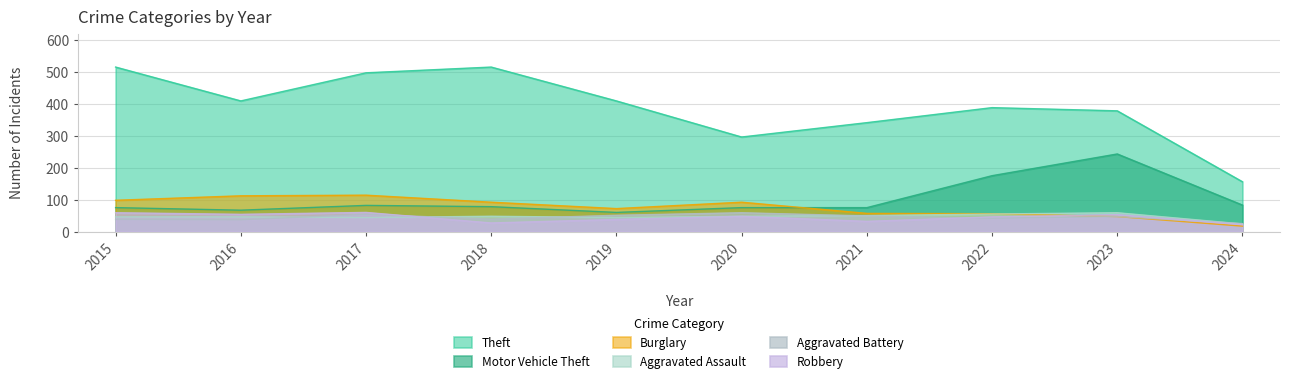

Is the value of Robbery at 2018 greater than the value of Burglary at 2015?

No